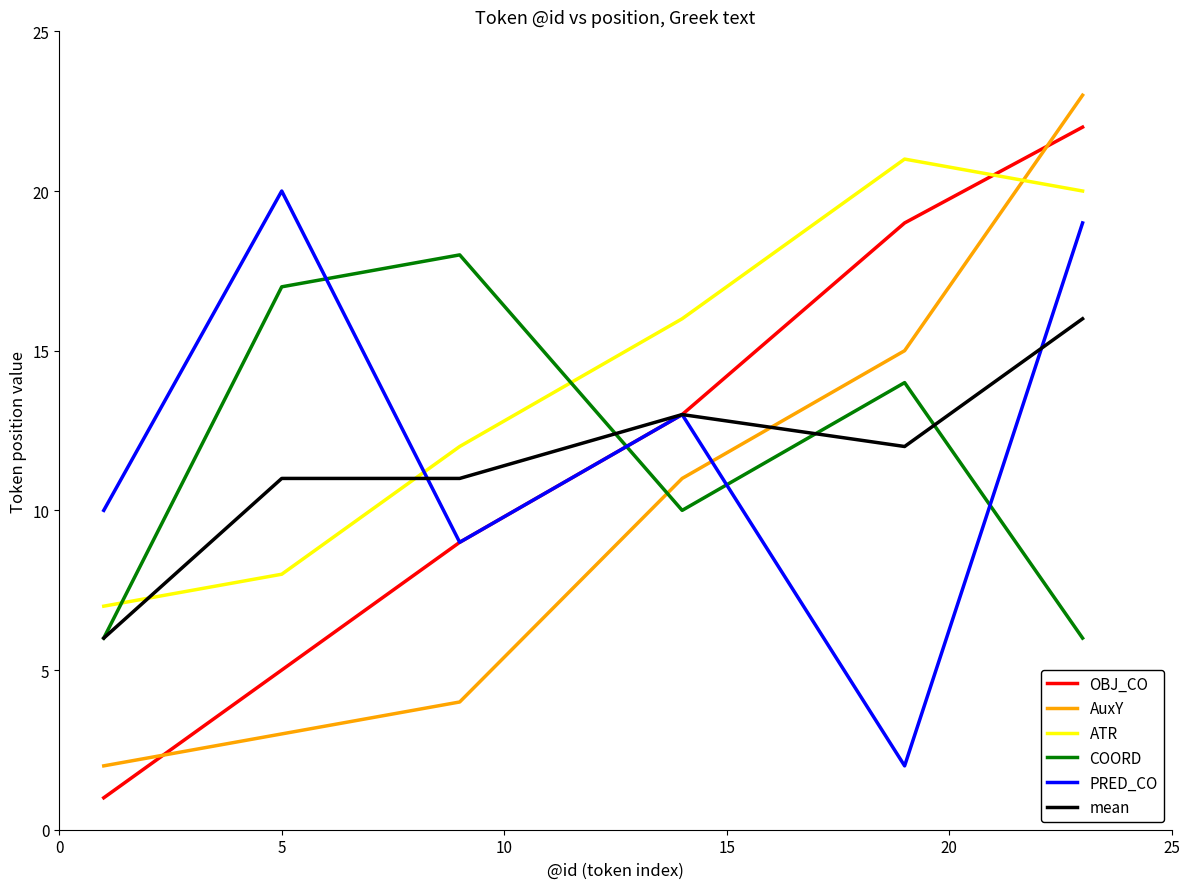

Which series has the largest total across all categories?

ATR